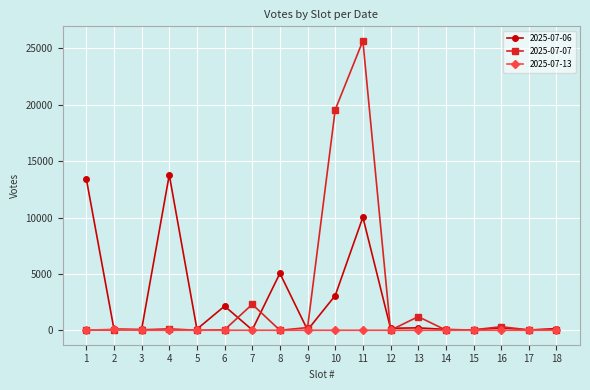

Which series has the widest spread of values?

2025-07-07